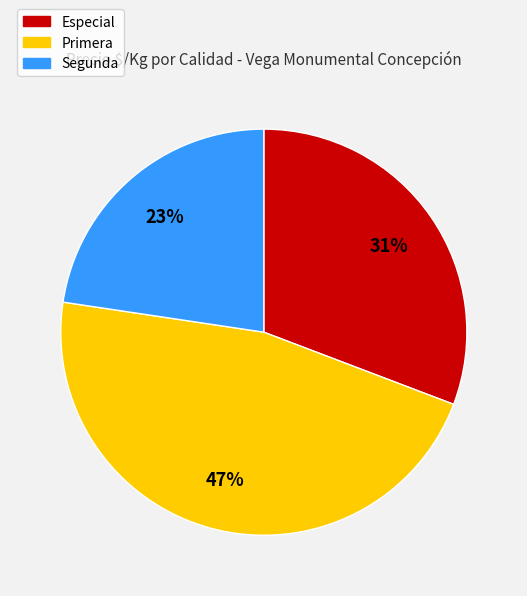

Is the sum of Primera and Especial greater than half?

Yes